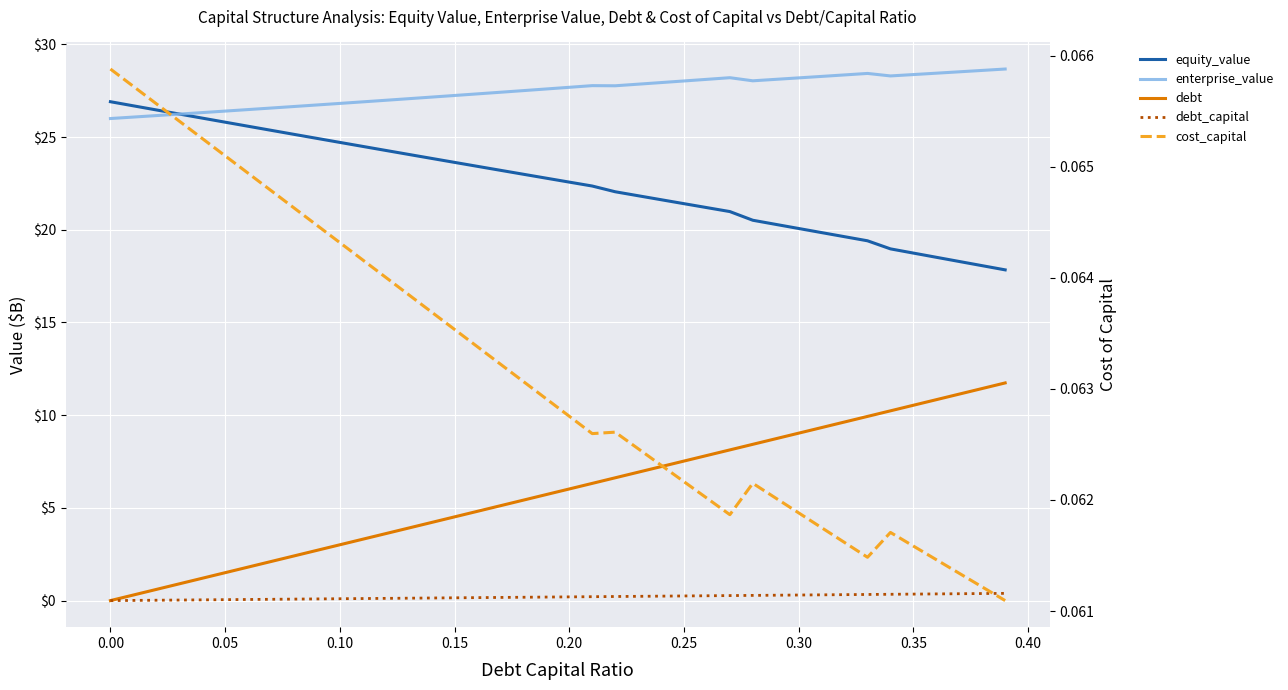

Reading left to right, transcribe all the data shown in this chart.

equity_value: 26.9	26.7	26.5	26.2	26.0	25.8	25.6	25.4	25.1	24.9	24.7	24.5	24.3	24.1	23.8	23.6	23.4	23.2	23.0	22.8	22.6	22.4	22.0	21.8	21.6	21.4	21.2	21.0	20.5	20.3	20.1	19.8	19.6	19.4	19.0	18.7	18.5	18.3	18.1	17.8
enterprise_value: 26.0	26.1	26.2	26.2	26.3	26.4	26.5	26.6	26.6	26.7	26.8	26.9	27.0	27.1	27.2	27.2	27.3	27.4	27.5	27.6	27.7	27.8	27.8	27.9	27.9	28.0	28.1	28.2	28.0	28.1	28.2	28.3	28.4	28.4	28.3	28.4	28.4	28.5	28.6	28.7
debt: 0.0	0.3	0.6	0.9	1.2	1.5	1.8	2.1	2.4	2.7	3.0	3.3	3.6	3.9	4.2	4.5	4.8	5.1	5.4	5.7	6.0	6.3	6.6	6.9	7.2	7.5	7.8	8.1	8.4	8.7	9.0	9.3	9.6	9.9	10.2	10.5	10.8	11.1	11.4	11.7
debt_capital: 0.0	0.0	0.0	0.0	0.0	0.1	0.1	0.1	0.1	0.1	0.1	0.1	0.1	0.1	0.1	0.1	0.2	0.2	0.2	0.2	0.2	0.2	0.2	0.2	0.2	0.2	0.3	0.3	0.3	0.3	0.3	0.3	0.3	0.3	0.3	0.3	0.4	0.4	0.4	0.4
cost_capital: 0.1	0.1	0.1	0.1	0.1	0.1	0.1	0.1	0.1	0.1	0.1	0.1	0.1	0.1	0.1	0.1	0.1	0.1	0.1	0.1	0.1	0.1	0.1	0.1	0.1	0.1	0.1	0.1	0.1	0.1	0.1	0.1	0.1	0.1	0.1	0.1	0.1	0.1	0.1	0.1